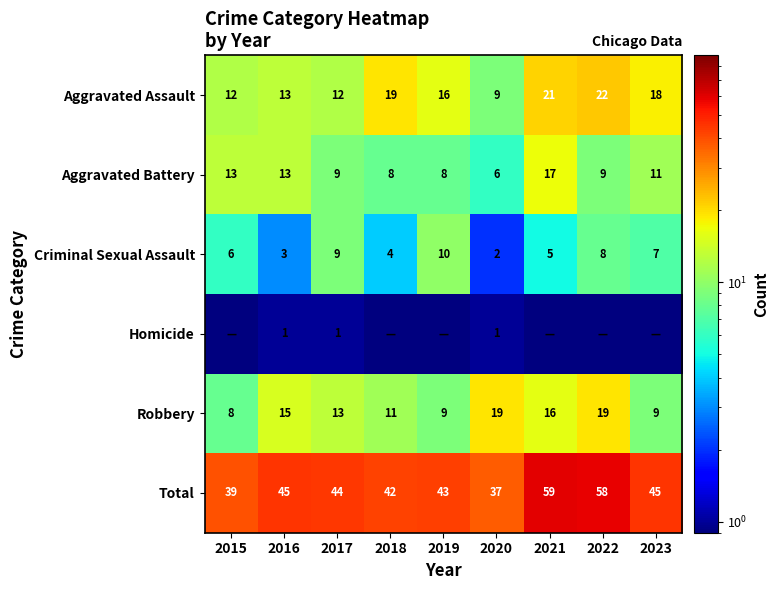

Where is Criminal Sexual Assault nearest to the value 6?

2015